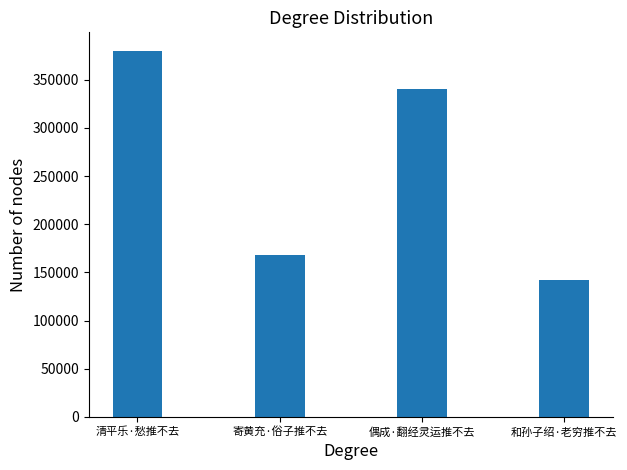

Are the bars horizontal?

No